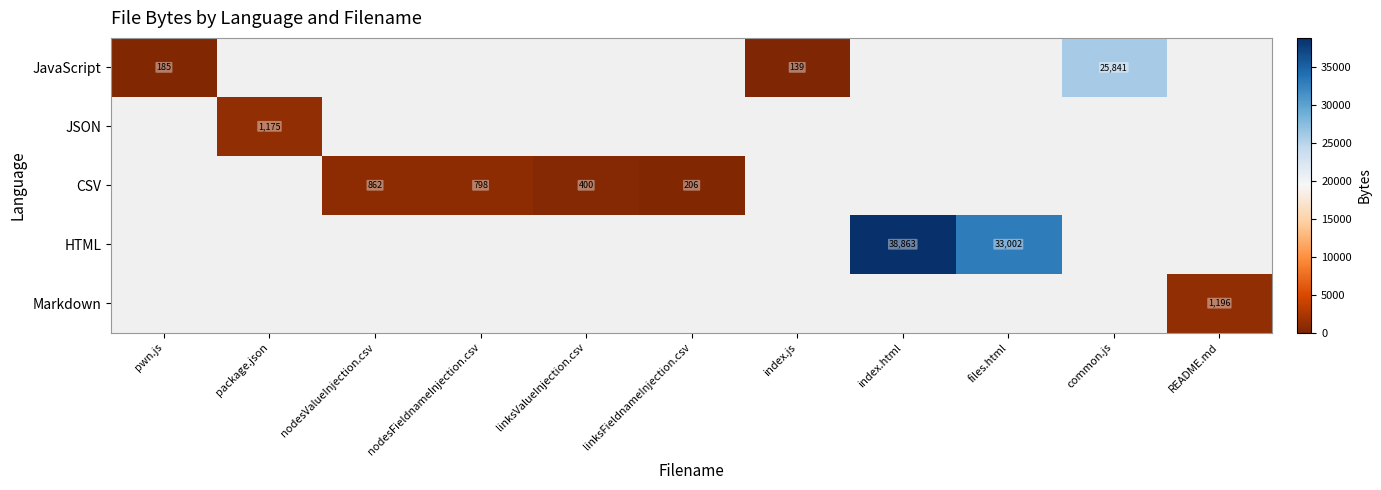

Is it true that HTML equals 26618 at index.html?

False